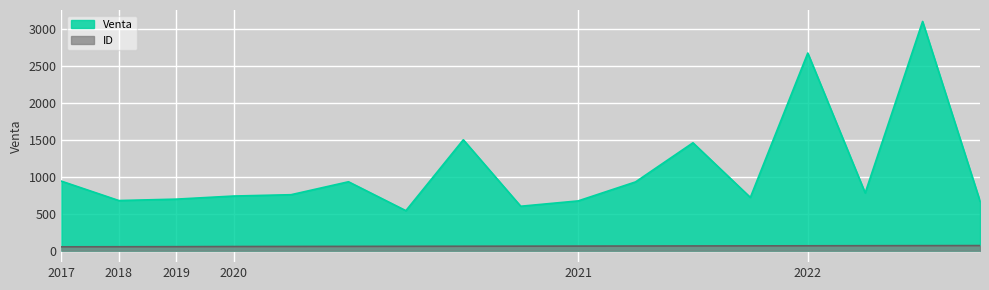

What value does the Venta series have at 2021-09-22, to the nearest 50?

1450